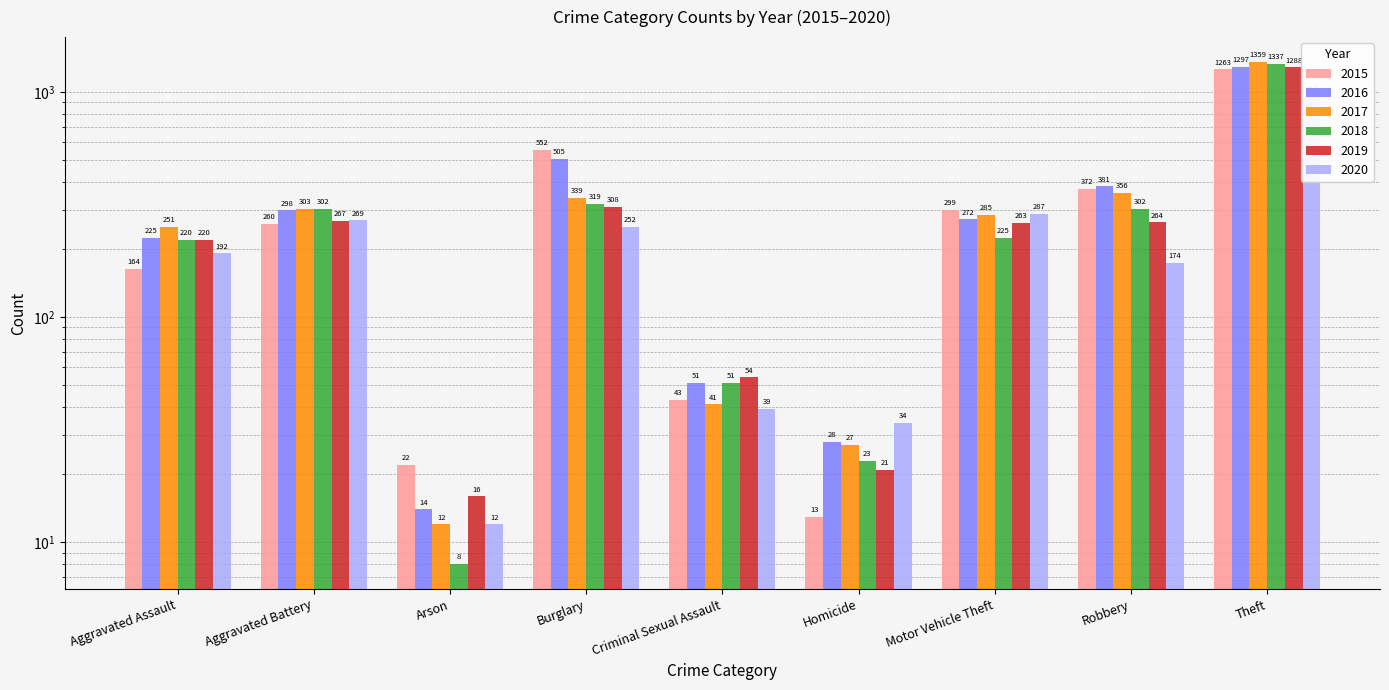

Is the value of 2016 at Homicide greater than the value of 2018 at Motor Vehicle Theft?

No